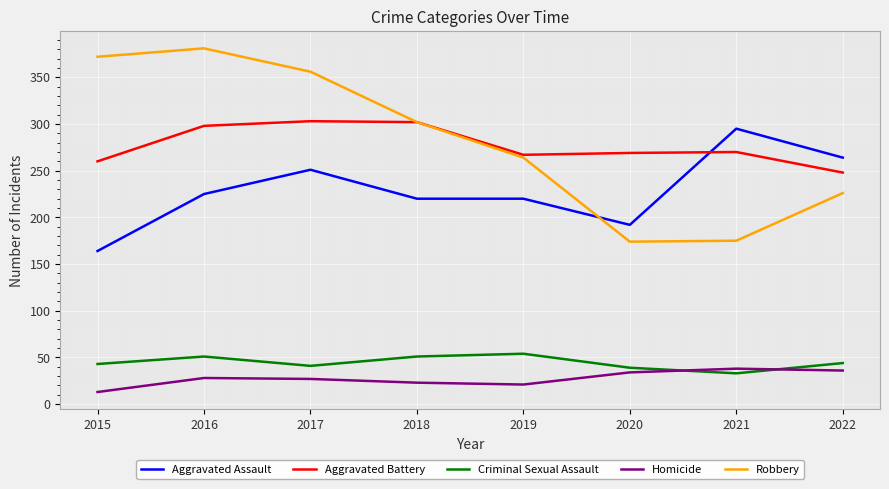

Which category has the highest value in the Robbery series?

2016